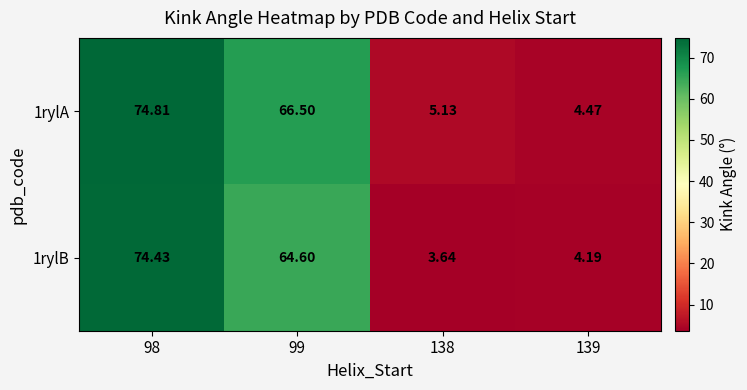

Reading right to left, transcribe all the data shown in this chart.

1rylA: 139=4.5	138=5.1	99=66.5	98=74.8
1rylB: 139=4.2	138=3.6	99=64.6	98=74.4